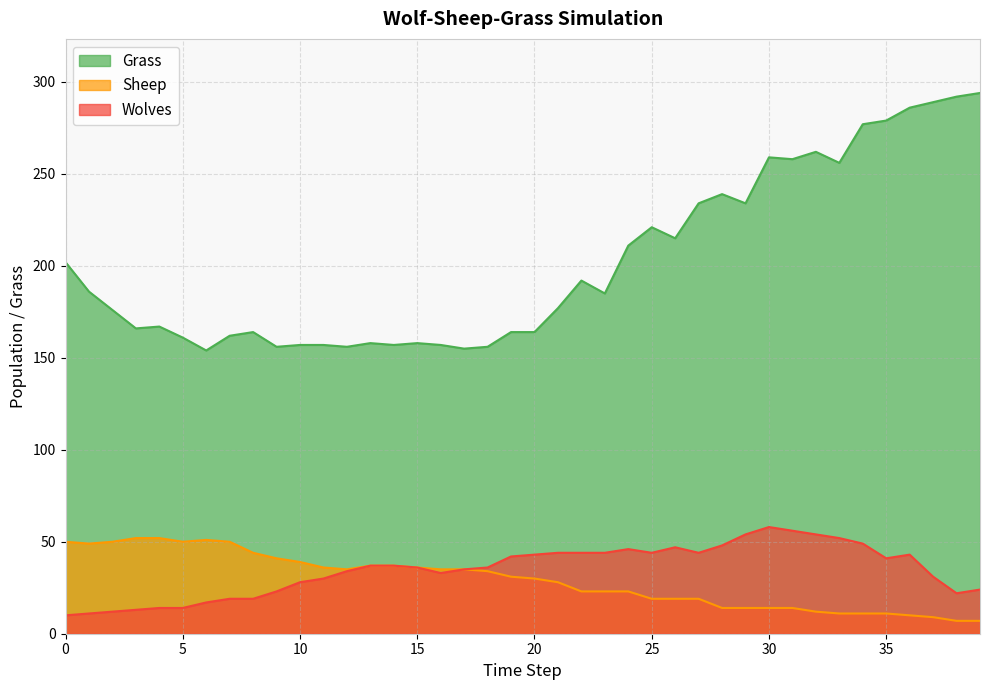

What is the difference between the second highest and minimum values in the Wolves series?

46